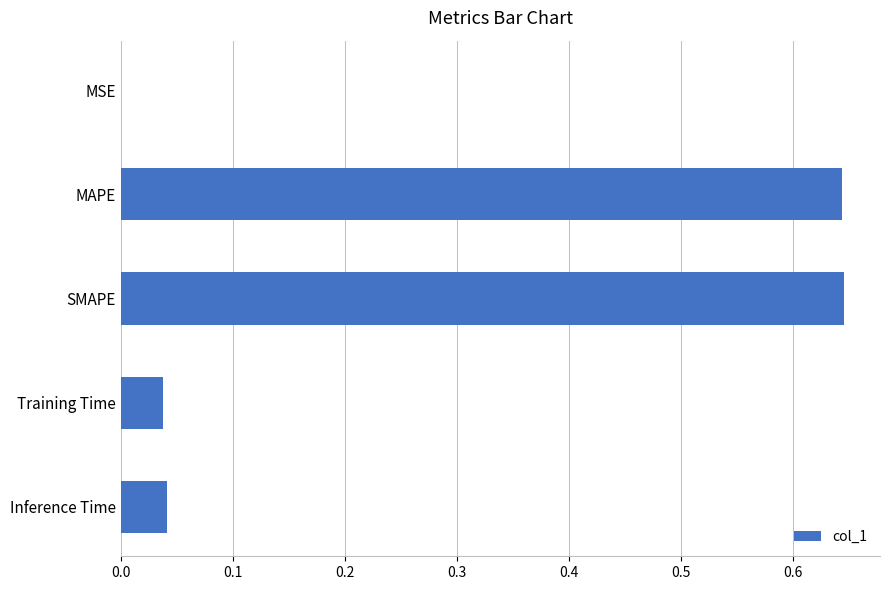

True or false: the data shows 0.0 at Inference Time.

True